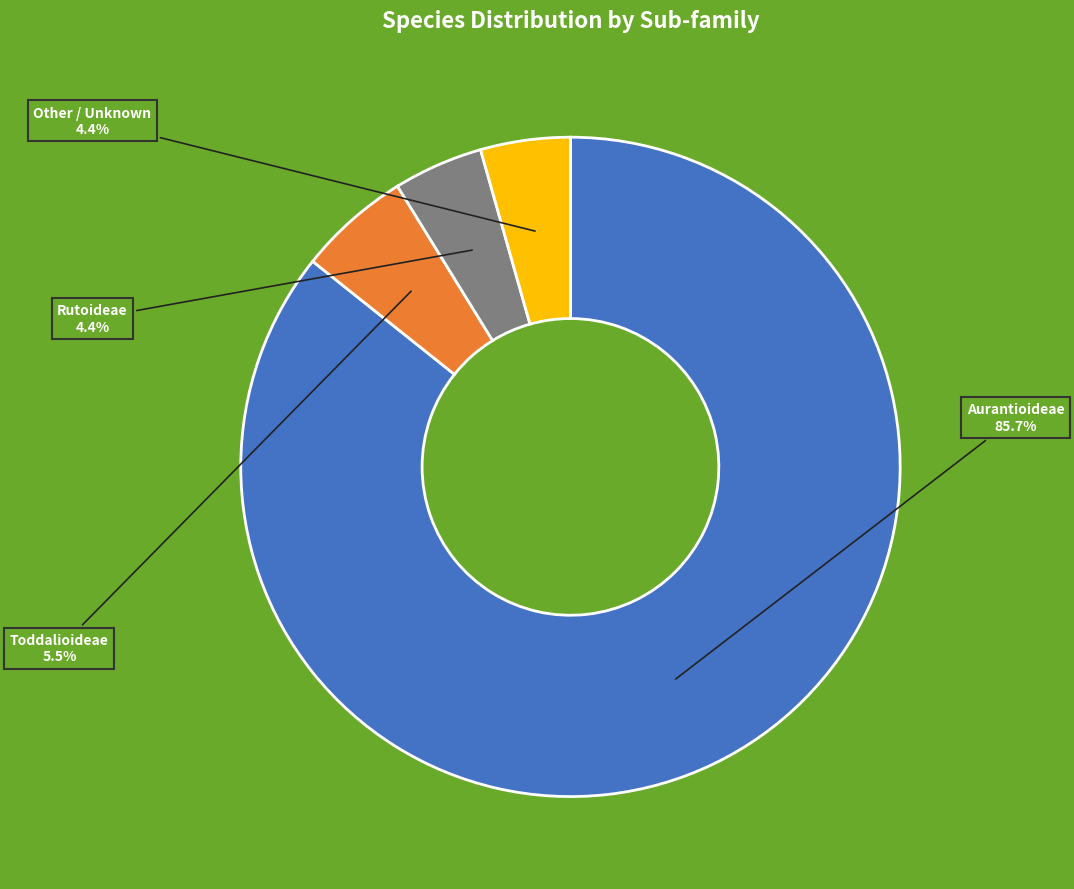

What is the largest slice in the pie chart?

Aurantioideae